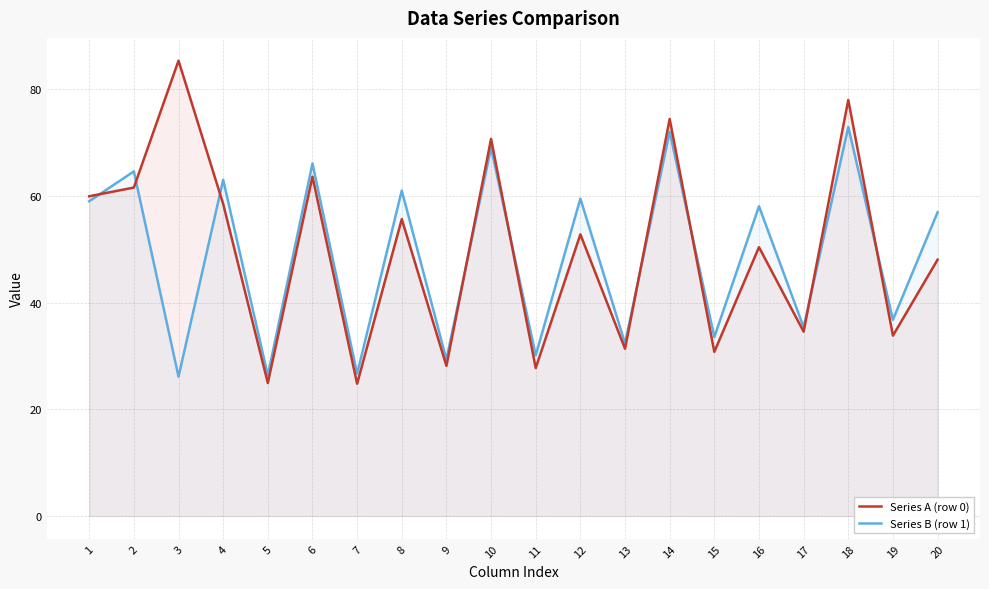

Rank the series by their maximum value, from highest to lowest.

Series A (row 0), Series B (row 1)